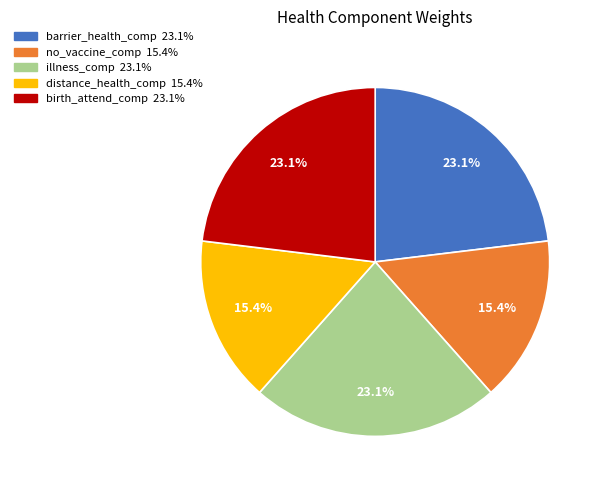

What is the total percentage of no_vaccine_comp and illness_comp?

38.5%